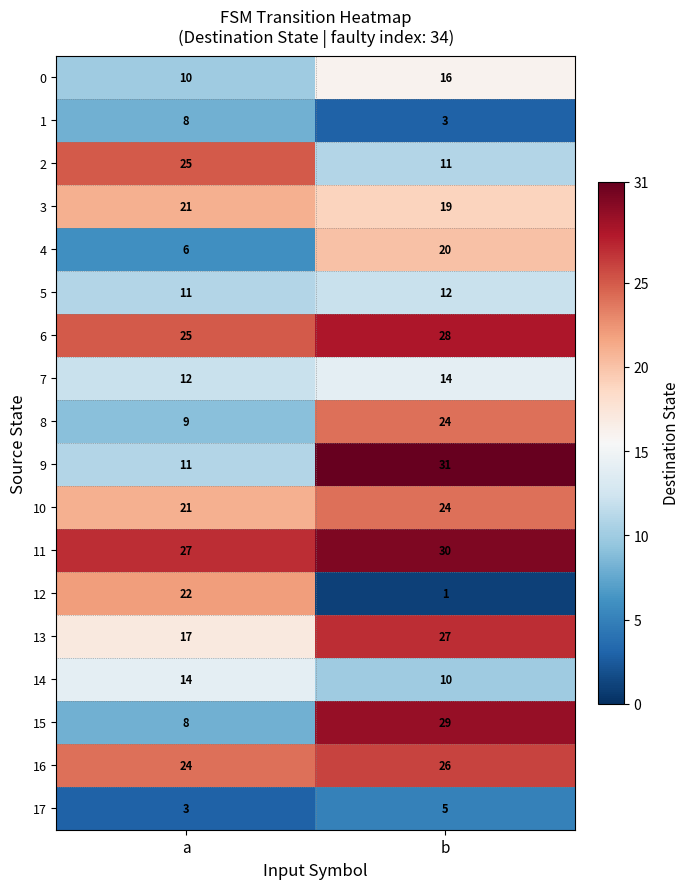

True or false: 5 has a value of 12 at b.

True